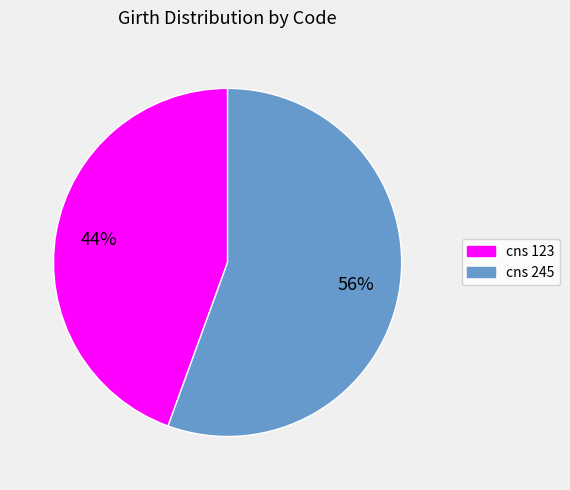

True or false: cns 123 accounts for 44% of the total.

True